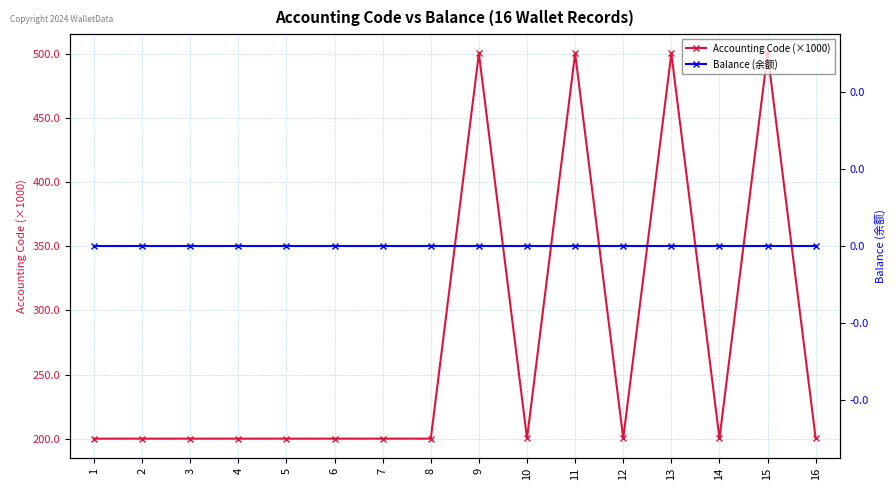

Rank the series at 2 from lowest to highest value.

Balance (余额), Accounting Code (×1000)